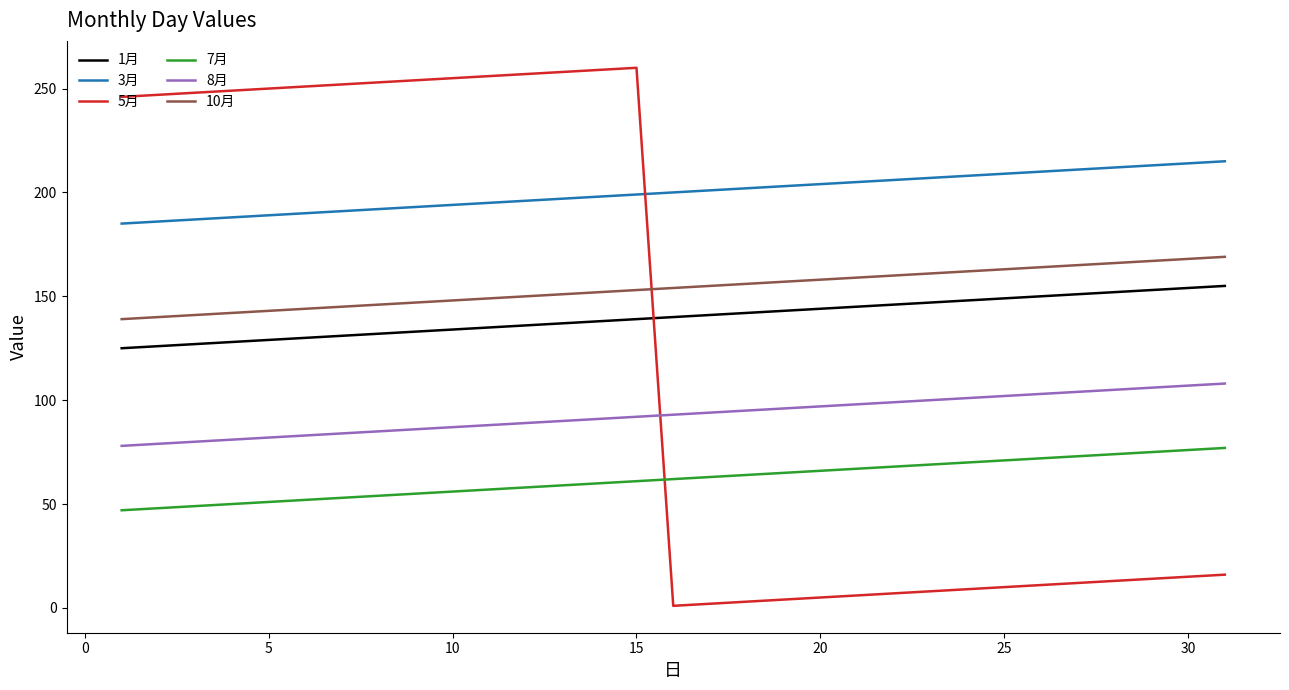

True or false: 3月 and 5月 intersect in this chart.

True